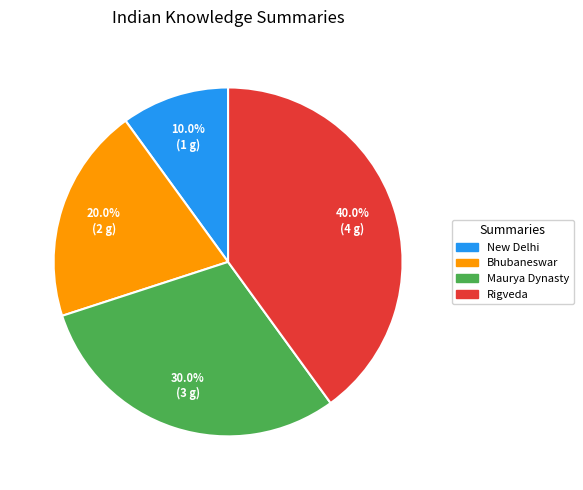

Is there any slice that represents more than half of the pie?

No